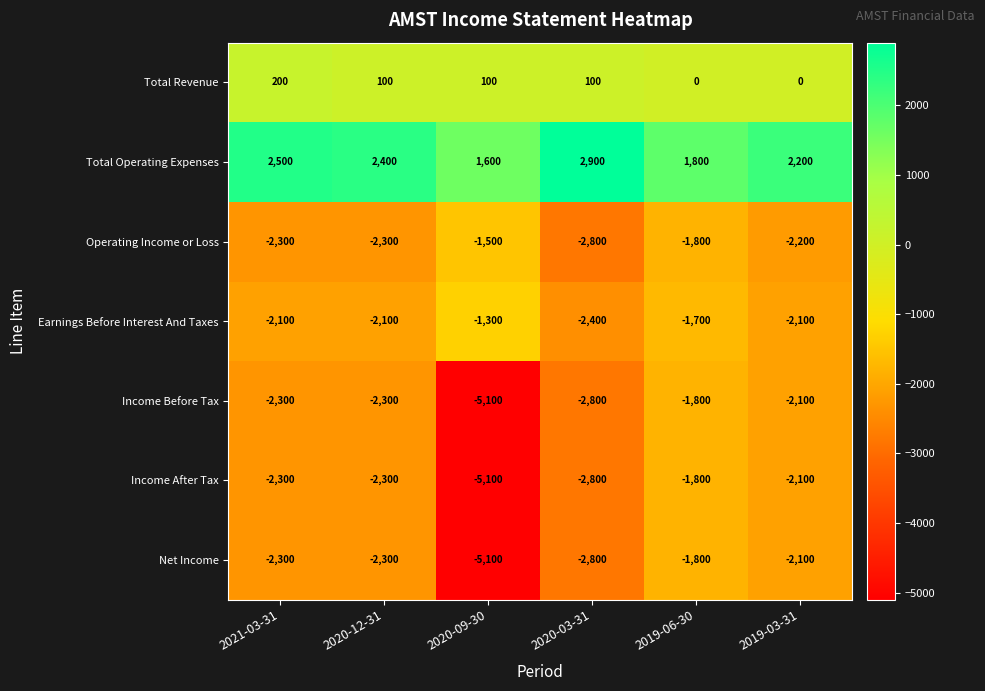

The Total Revenue series shows 53 at 2020-03-31. True or false?

False